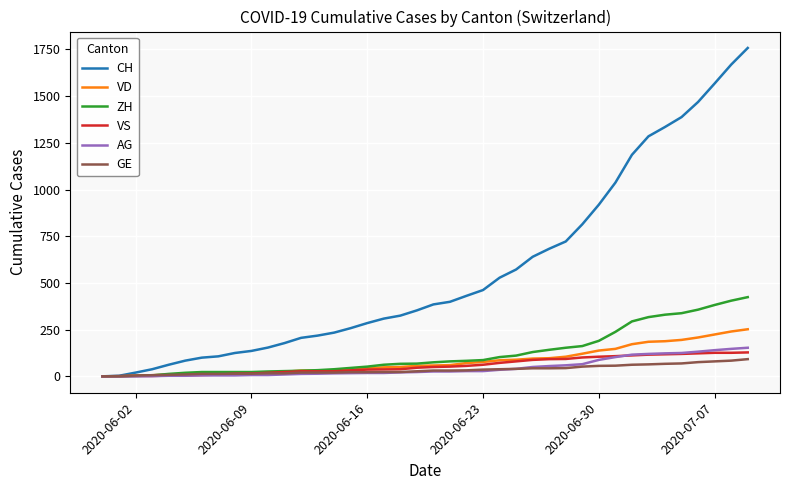

Does the chart display data point markers on the line(s)?

No